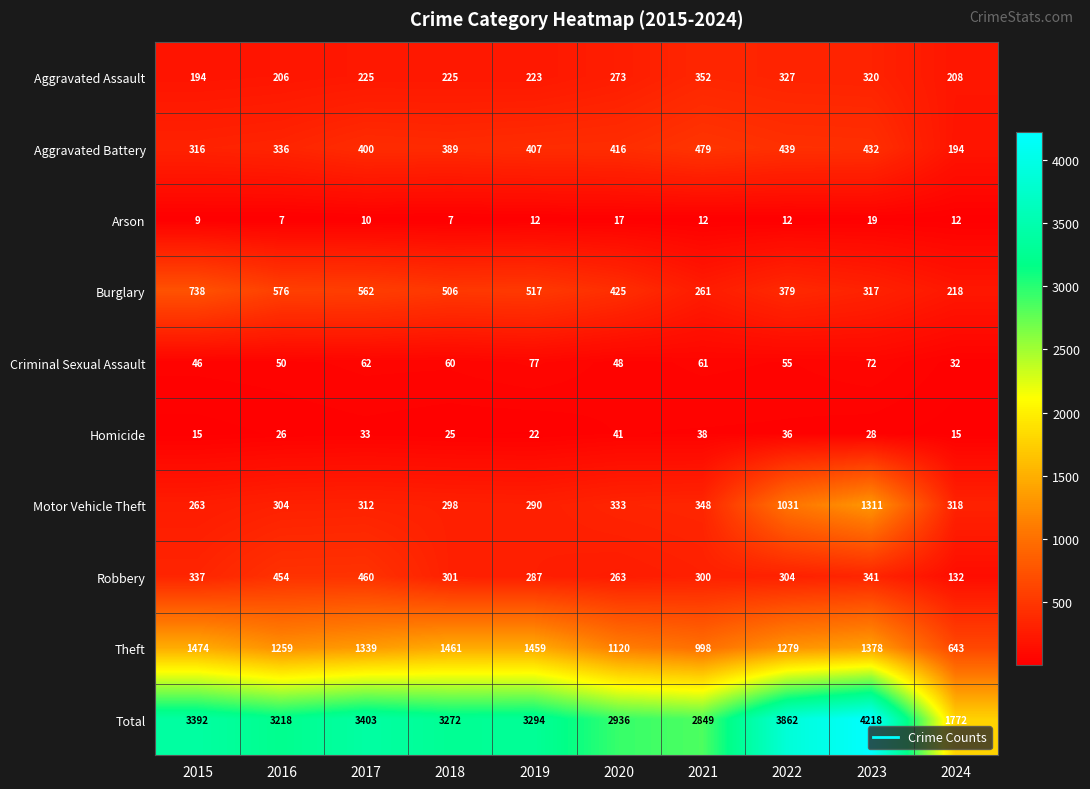

At how many categories does at least one series exceed 1027?

10